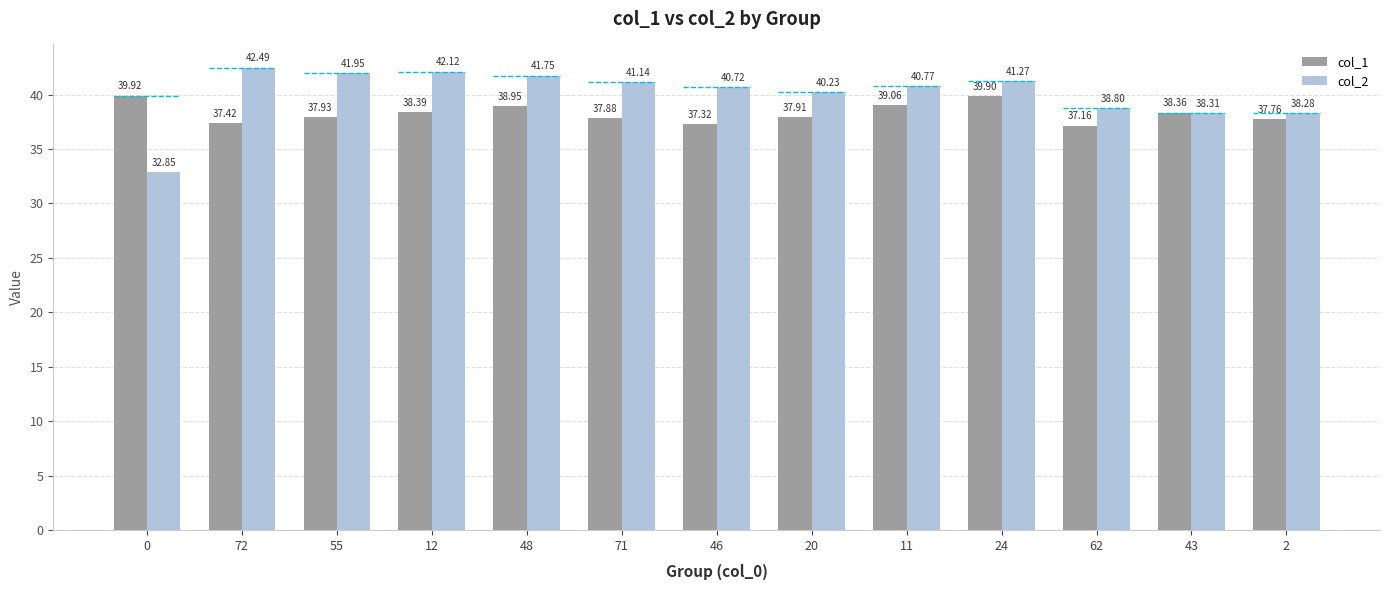

At how many categories does at least one series exceed 41?

6